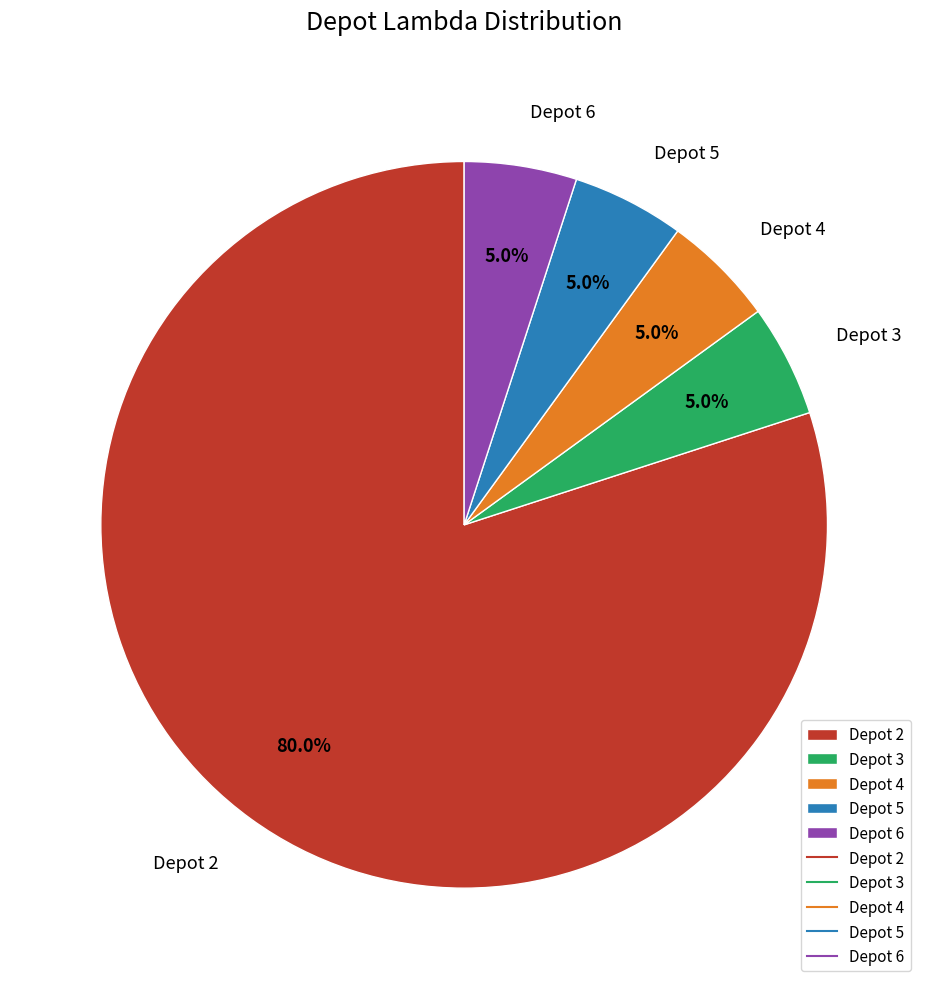

To the nearest percent, what is the difference between the largest and smallest slice percentages?

75%